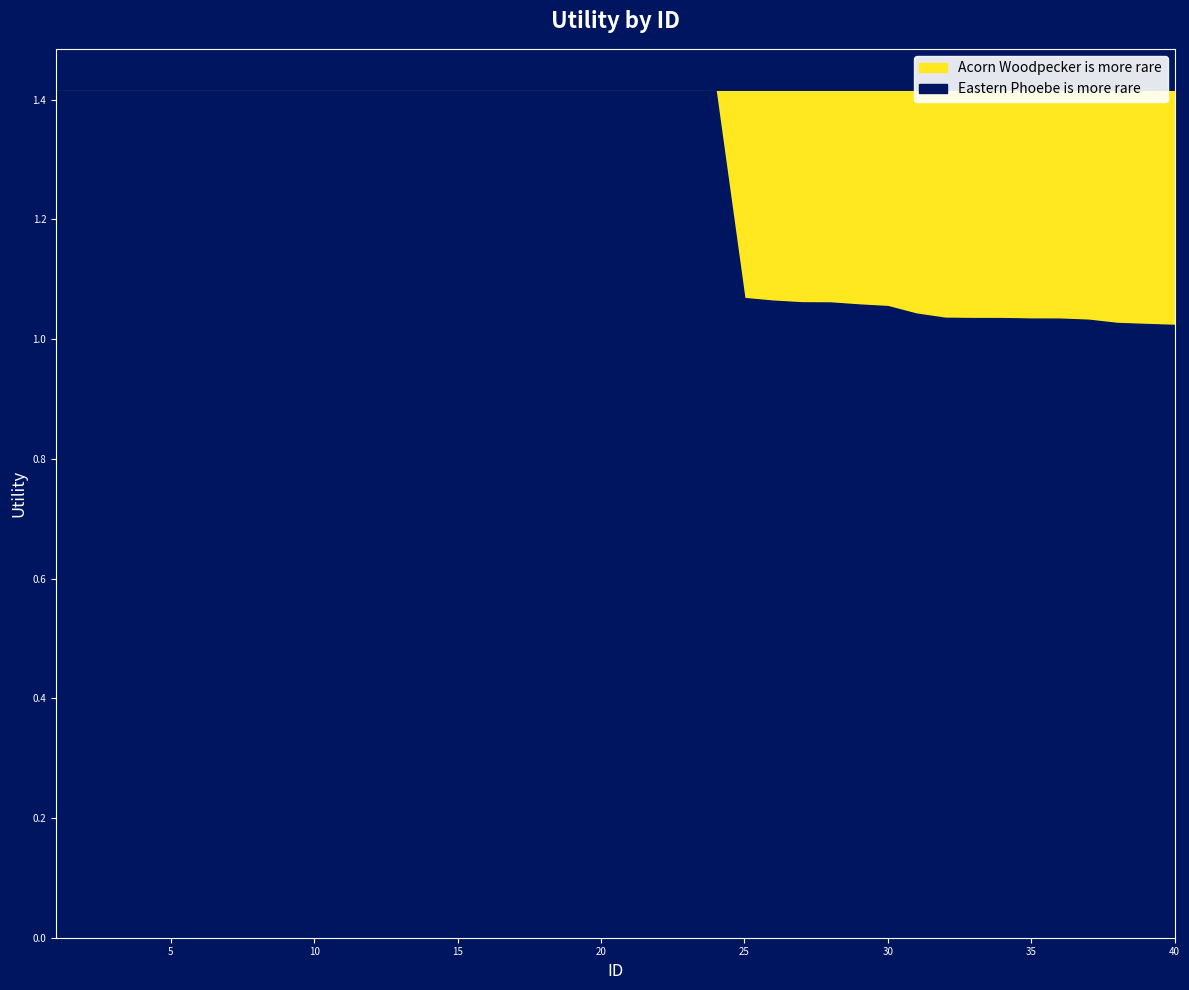

True or false: Utility and Upper cross at least once.

False